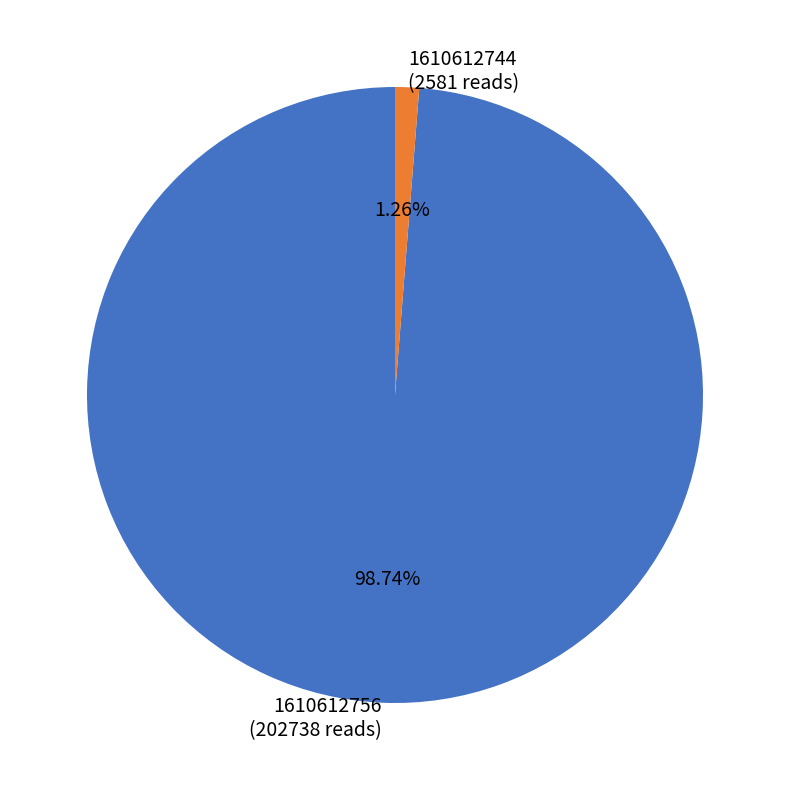

To the nearest percent, what is the difference between the largest and smallest slice percentages?

97%